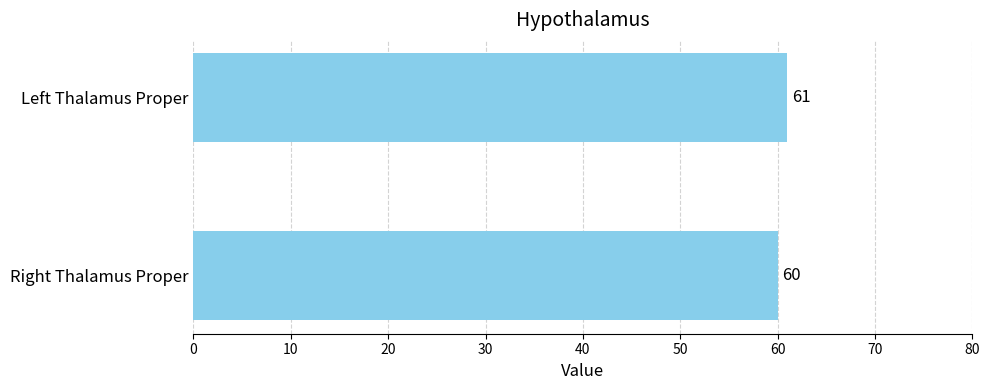

Rank the categories by value from highest to lowest.

Left Thalamus Proper, Right Thalamus Proper